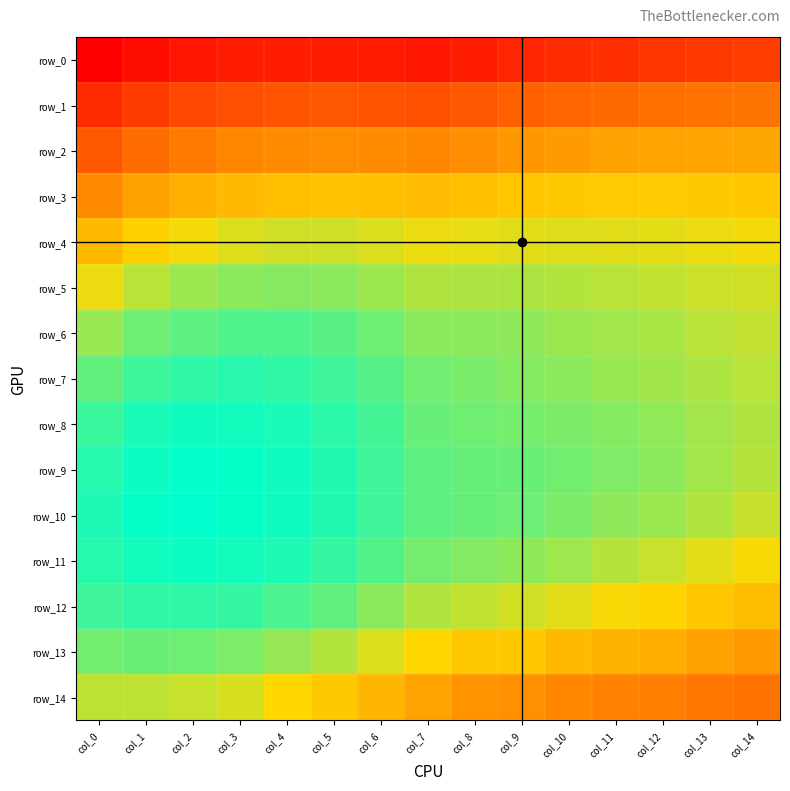

Which label corresponds to the largest value in the chart?

col_2